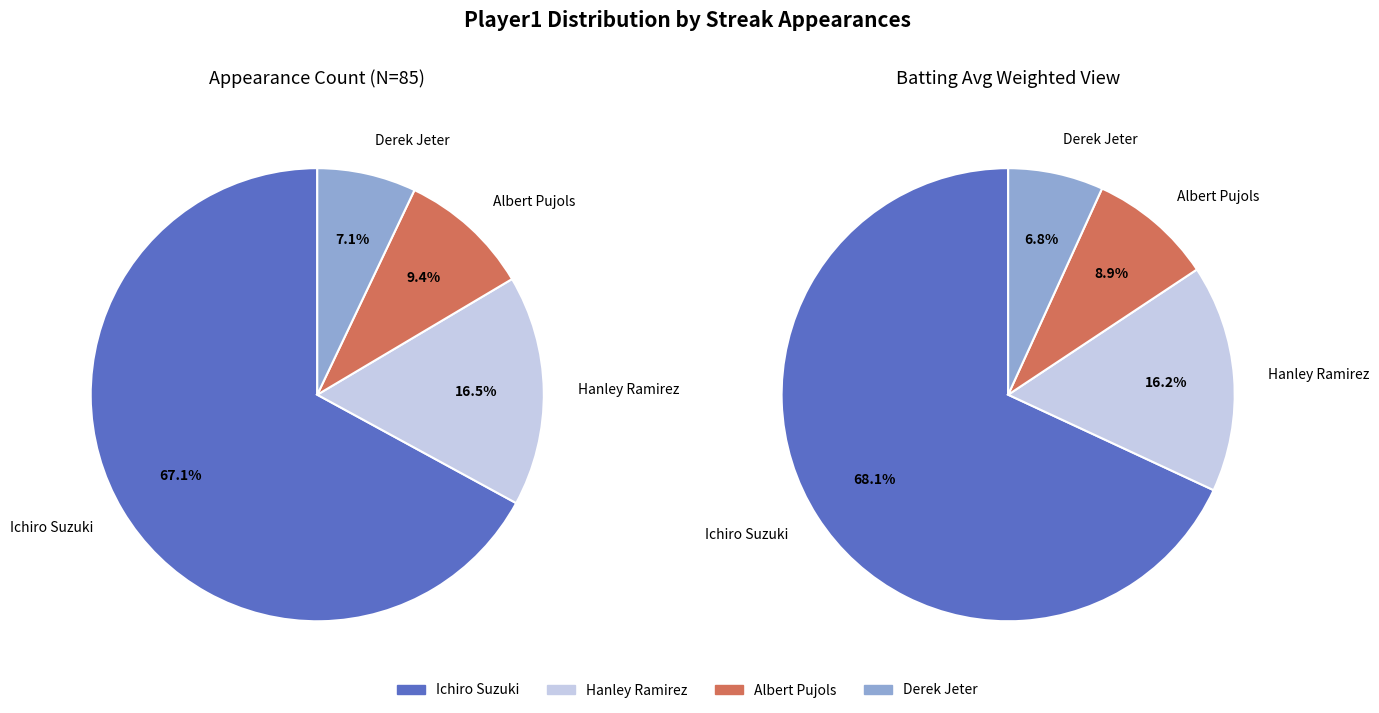

Is it true that Albert Pujols is 1% of the pie?

False